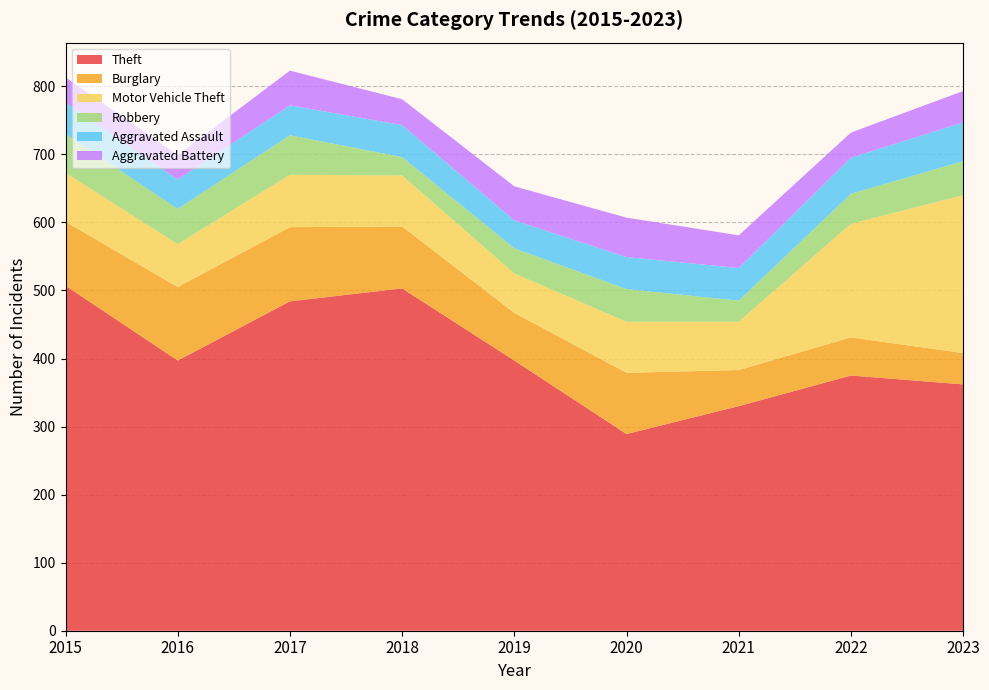

Reading left to right, what are all the values shown in this chart?

Theft: 507	397	484	503	397	289	330	375	362
Burglary: 94	108	109	91	70	90	53	56	46
Motor Vehicle Theft: 72	63	77	75	58	75	71	167	232
Robbery: 57	52	58	27	37	48	31	44	50
Aggravated Assault: 46	43	44	47	41	47	48	53	57
Aggravated Battery: 37	36	51	38	50	58	48	37	46